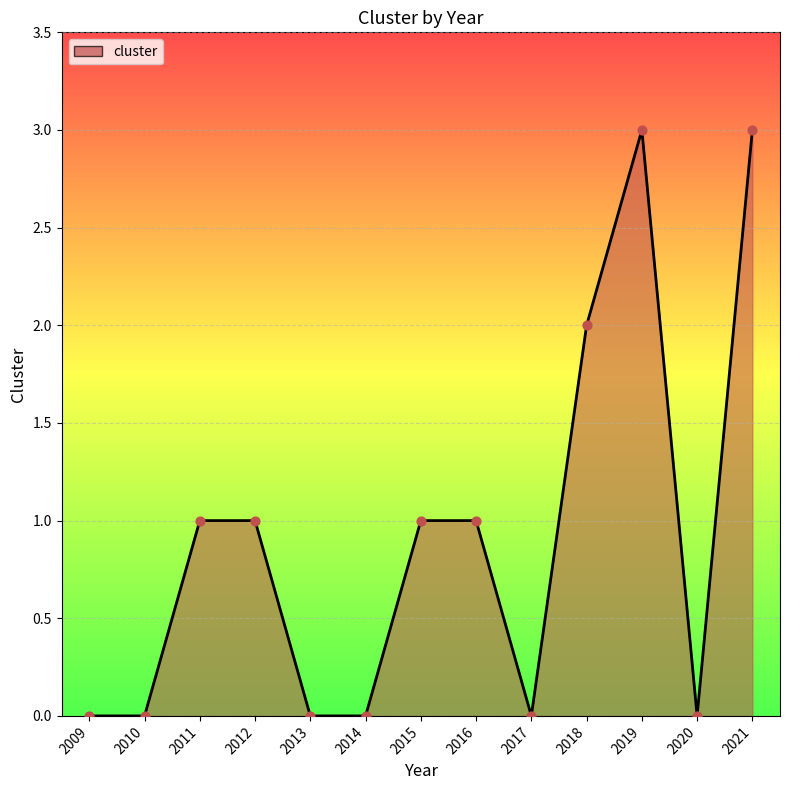

What is the change in value from 2009 to 2018?

+2